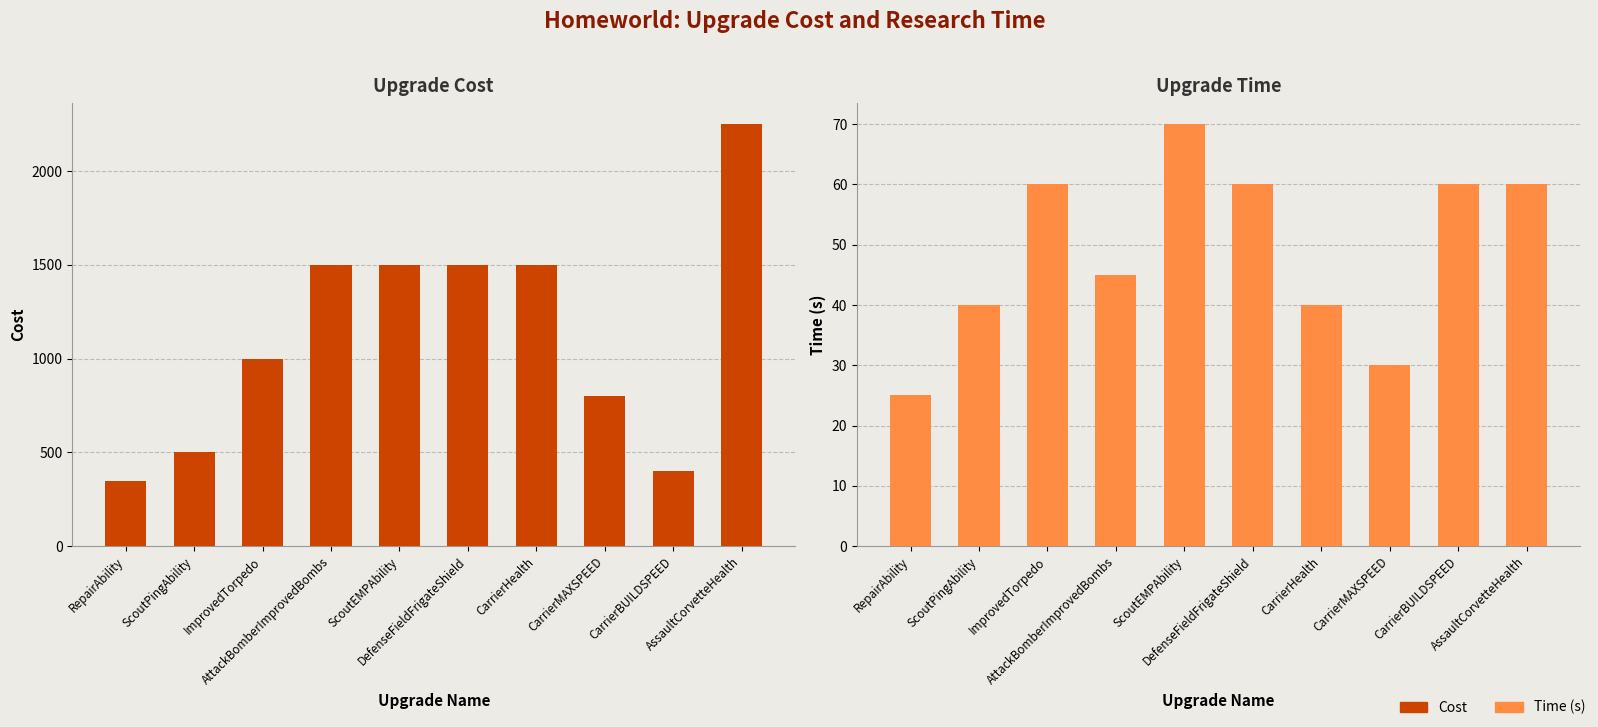

The Cost series shows 1312 at AssaultCorvetteHealth. True or false?

False